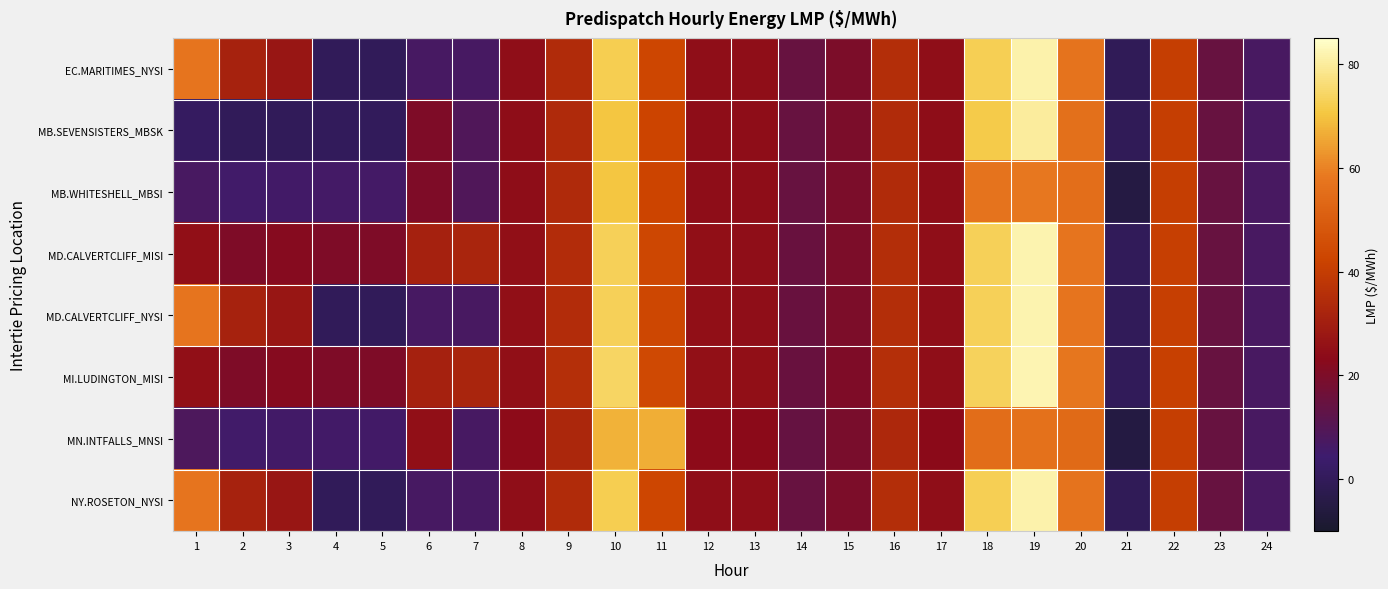

Which label corresponds to the largest value in the chart?

19